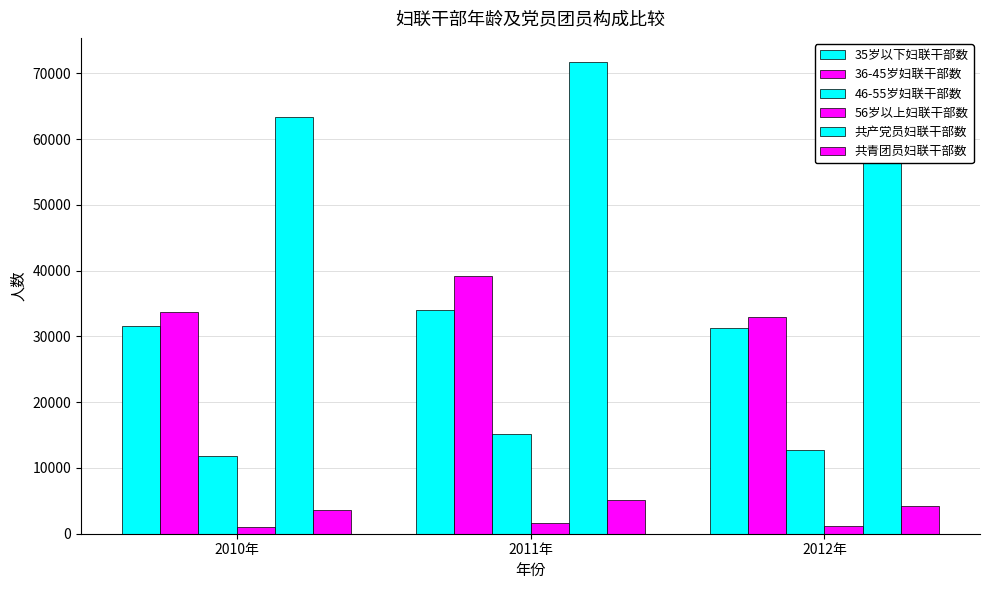

Which series has the largest total across all categories?

共产党员妇联干部数